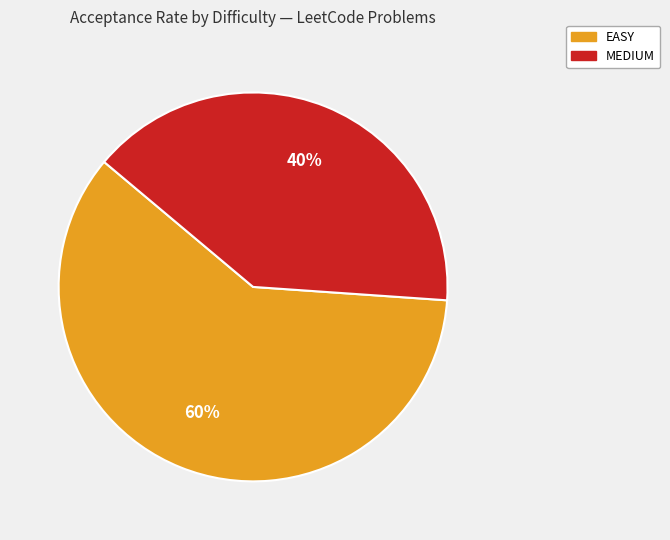

To the nearest percent, what portion does EASY represent?

60%